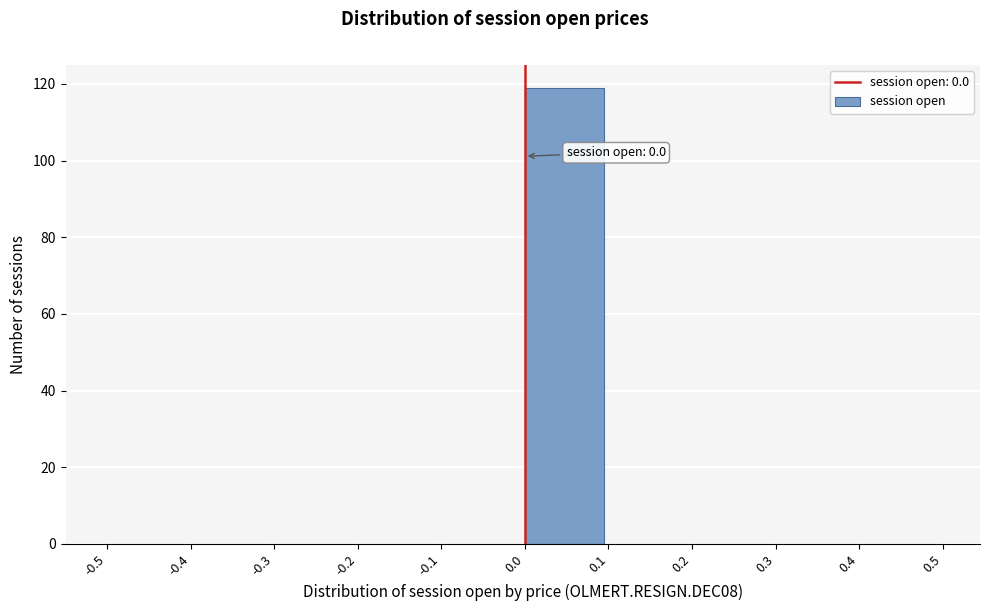

Over which range of the x-axis is the bar tallest?

0.0 to 0.1